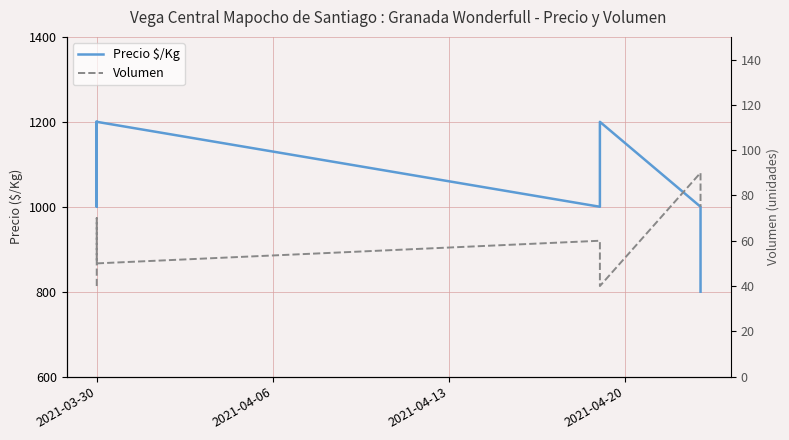

How many lines are shown in the chart?

2